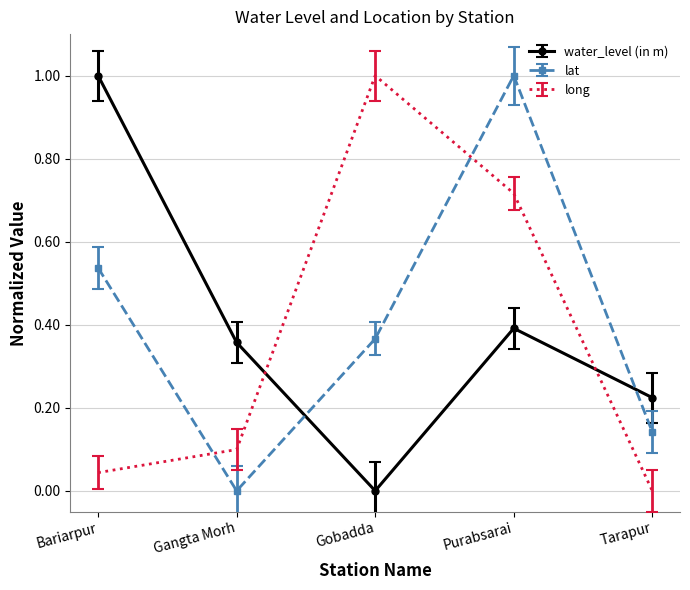

What position from the left is Purabsarai?

4